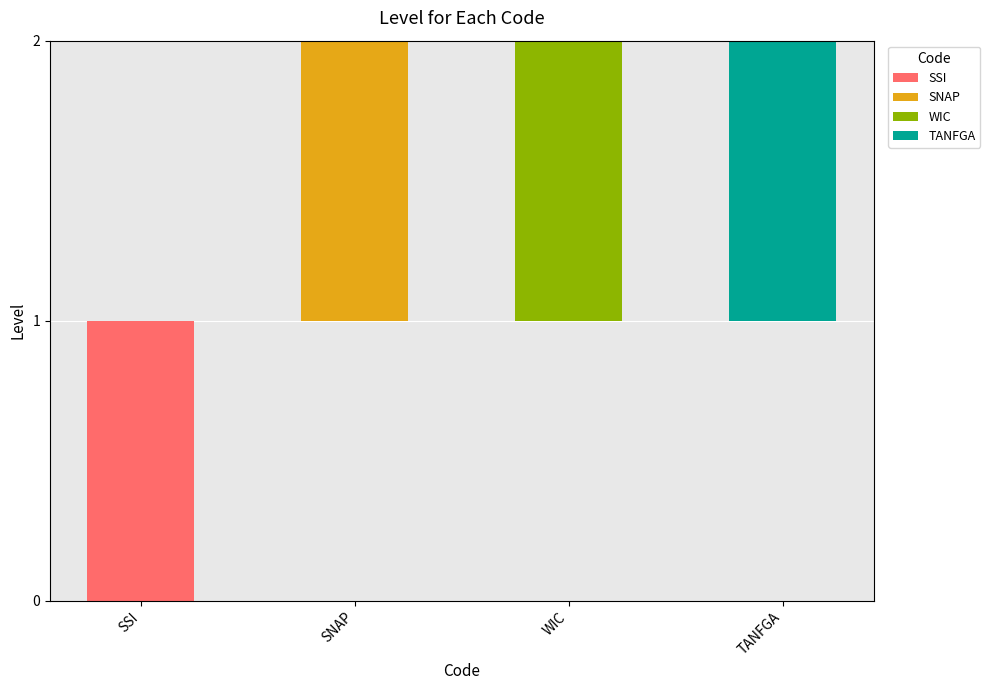

How many values in the WIC series exceed 0?

1